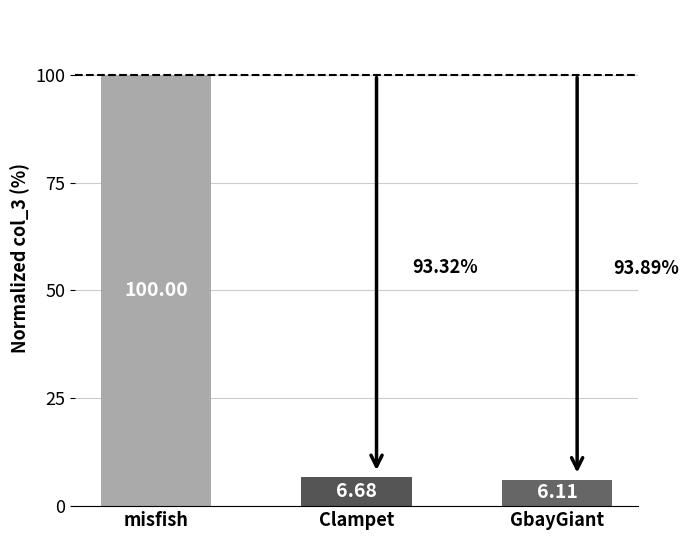

Does the chart contain stacked bars?

No